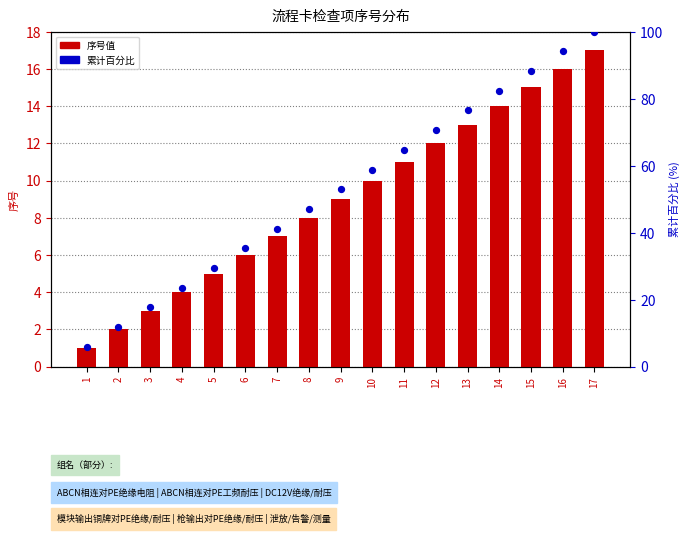

What are all the series names shown in the legend?

序号值, 累计百分比